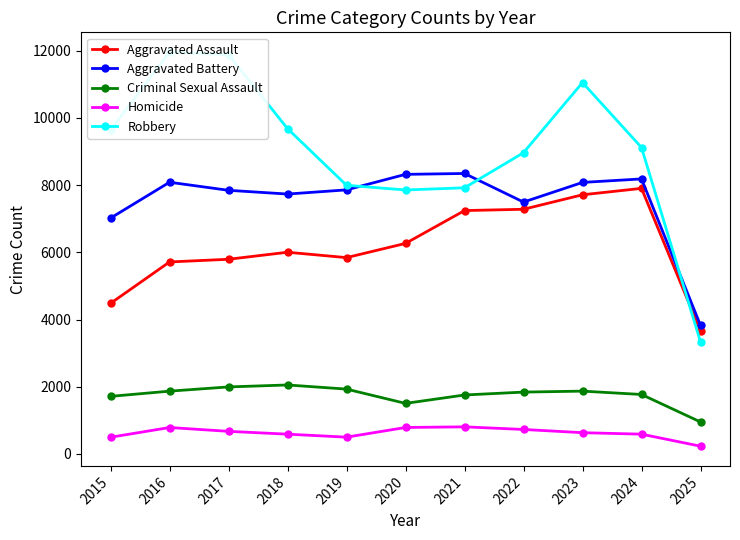

At how many categories does at least one series exceed 2281?

11